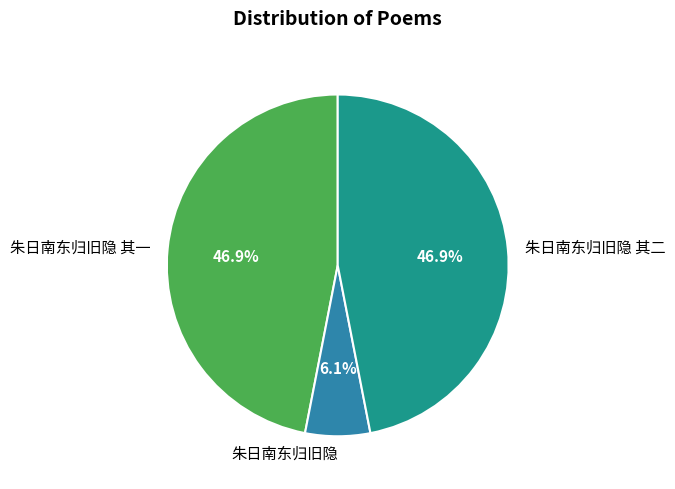

Does any single category account for the majority?

No